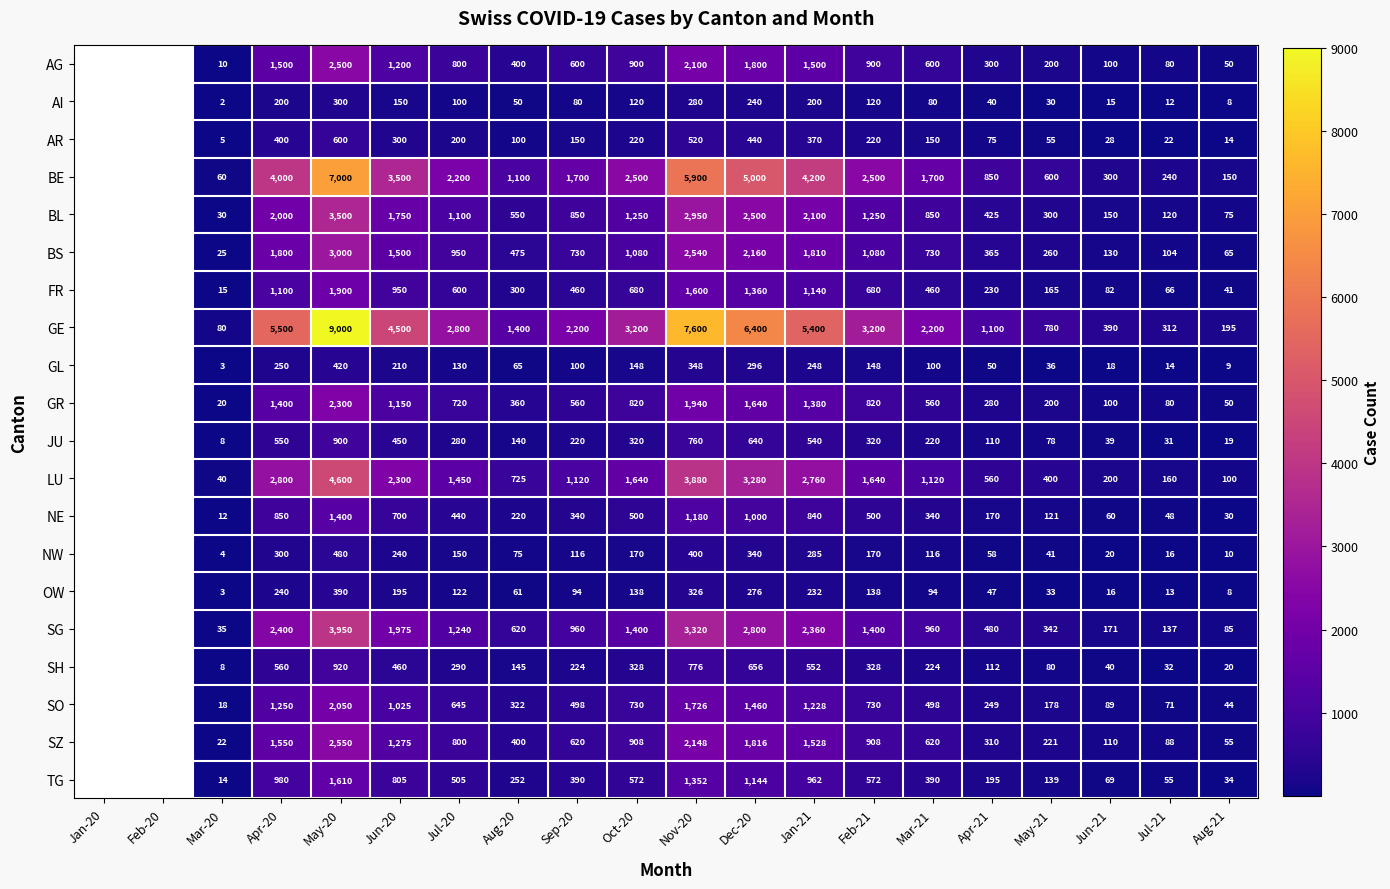

What is the difference between the FR values at Feb-21 and Nov-20?

920